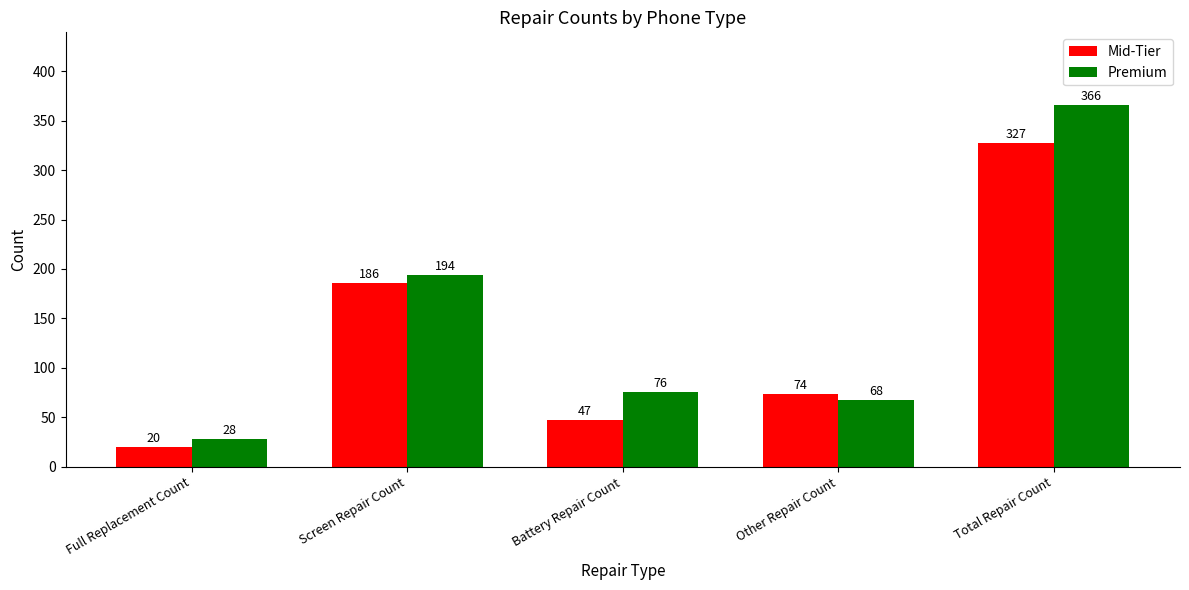

How many bars are there in each group?

2